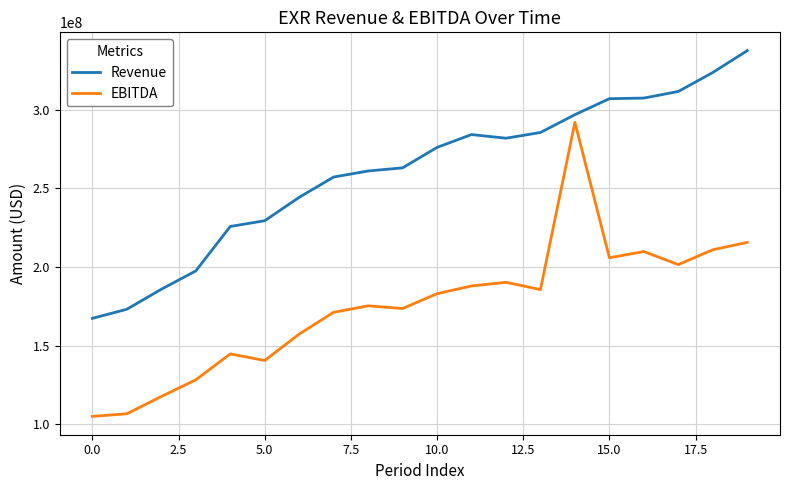

What is the difference between the maximum and minimum values in the Revenue series?

170138000